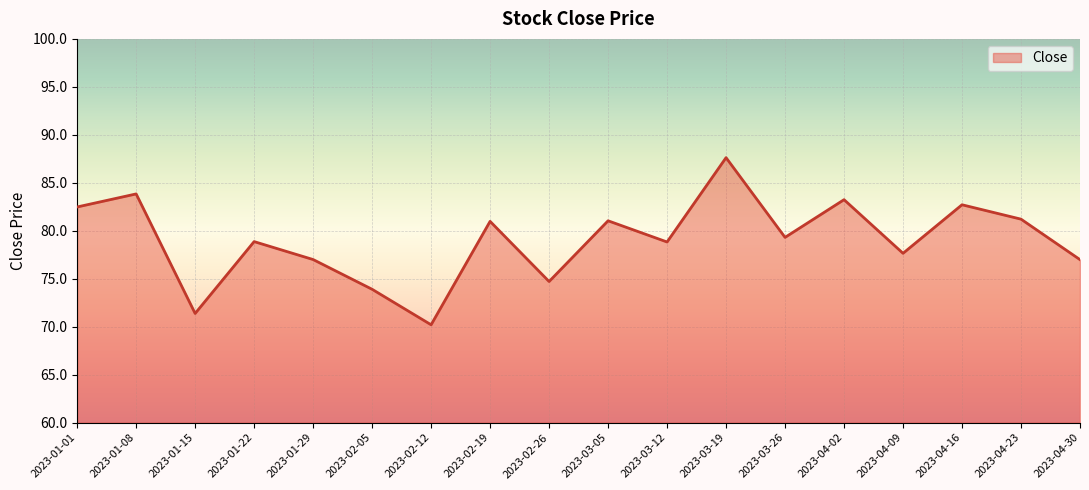

At which label is the value closest to 78?

2023-04-09